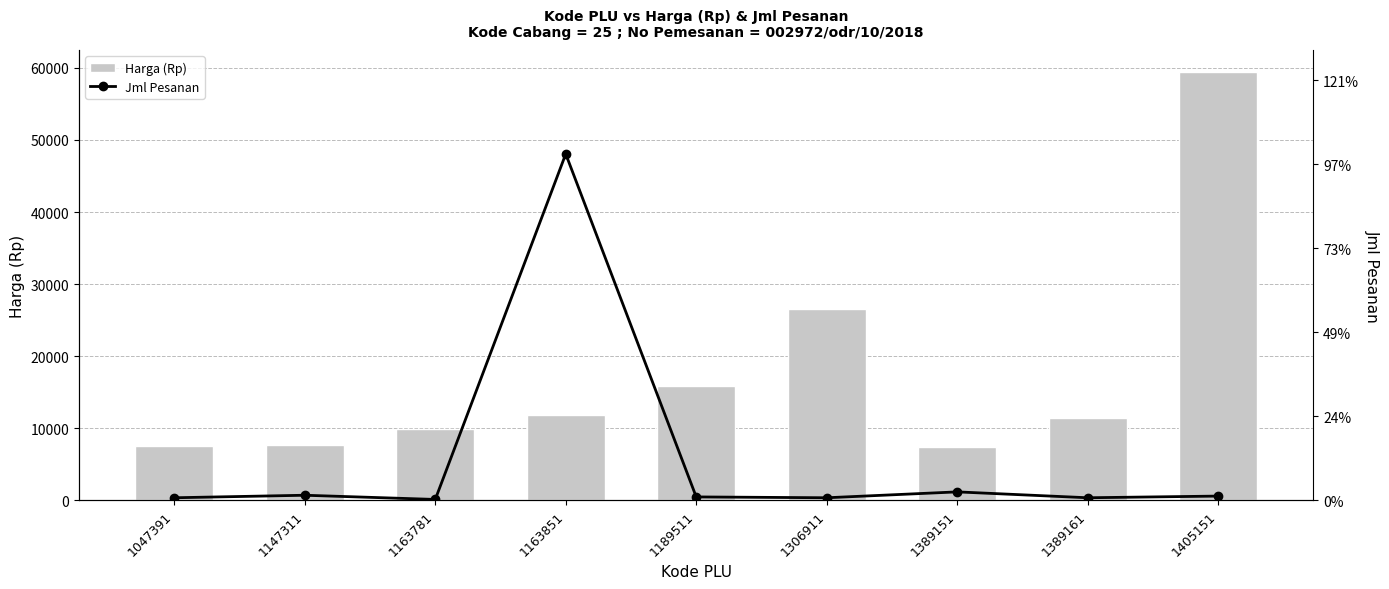

How many groups of bars are there?

9